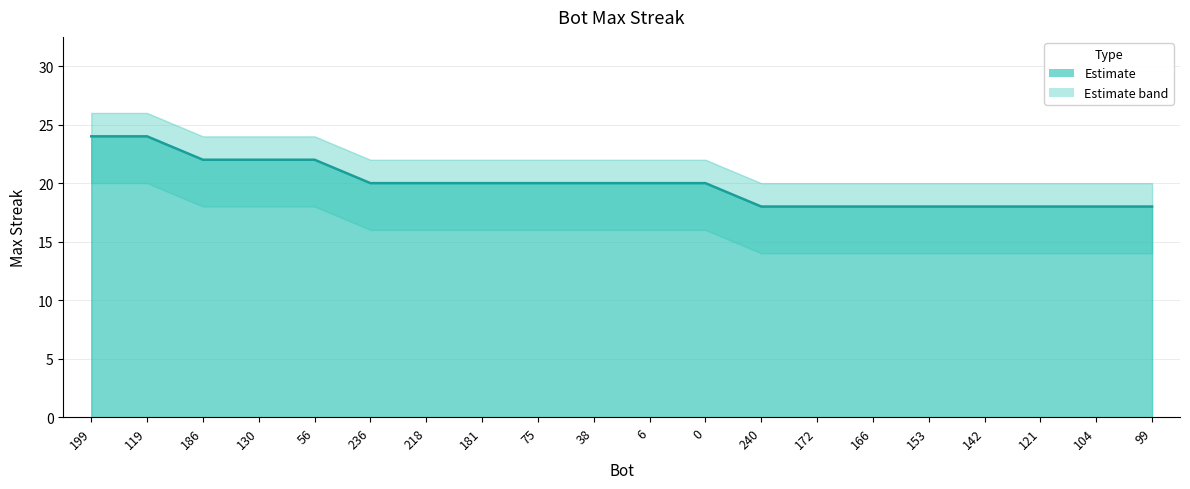

What is the label of the 4th point from the right?

142